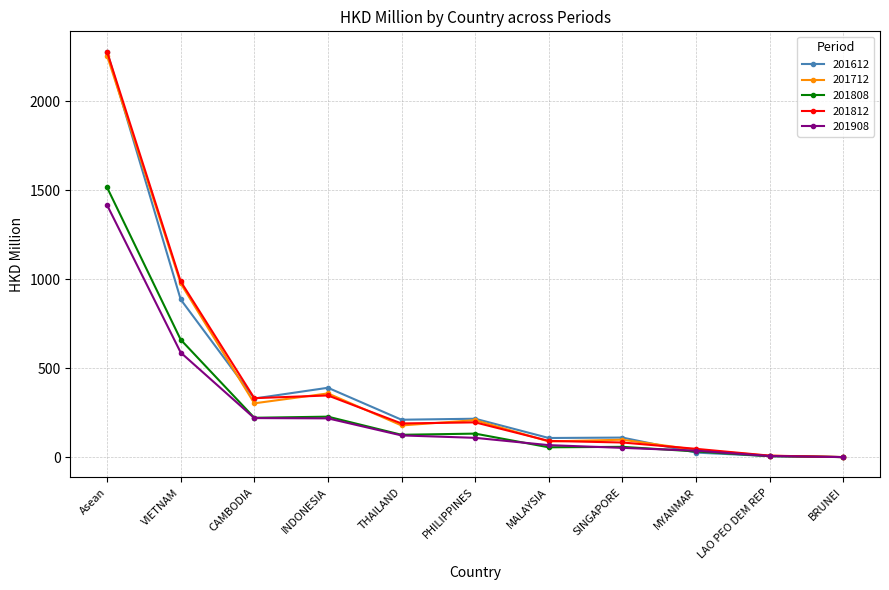

What position from the left is PHILIPPINES?

6